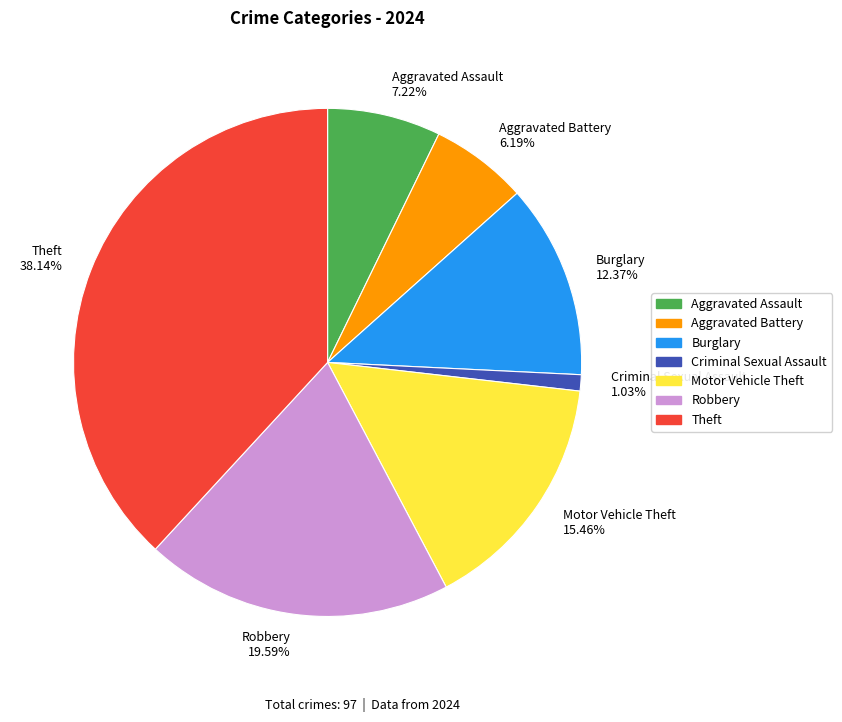

What is the smallest slice in the pie chart?

Criminal Sexual Assault